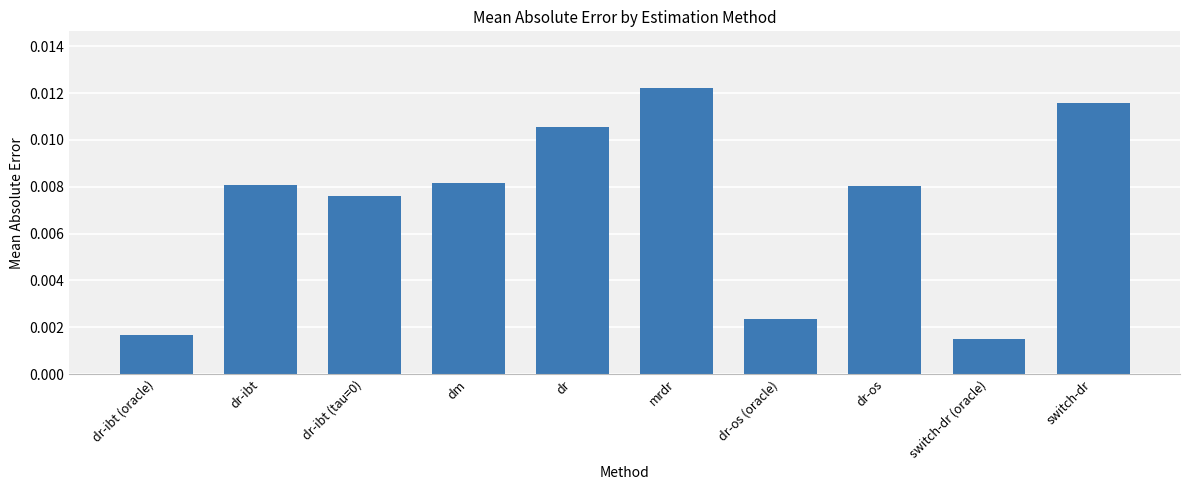

Between dr and switch-dr (oracle), which is larger?

dr